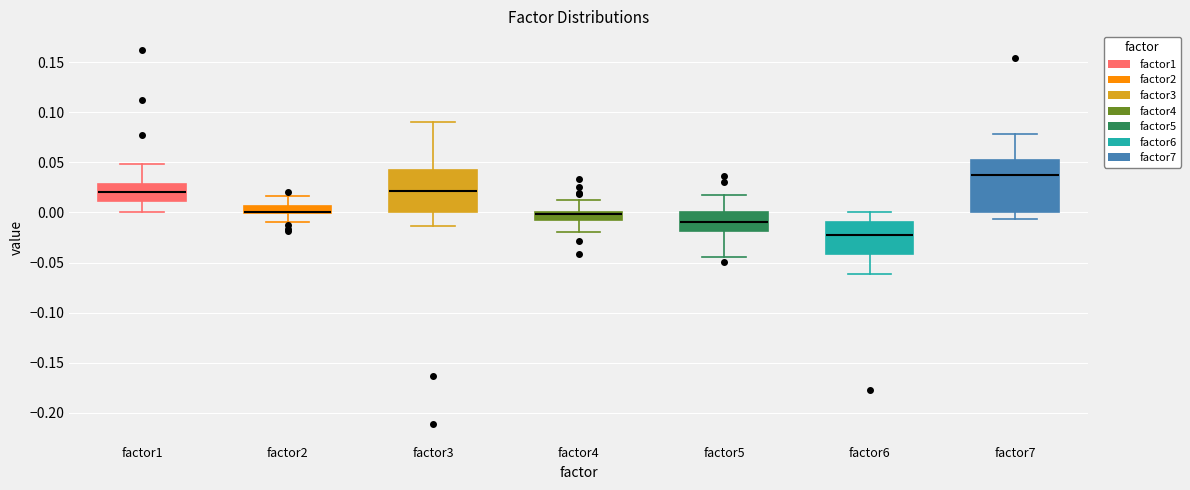

Comparing the boxes themselves (not the whiskers), which one is the tallest?

factor7